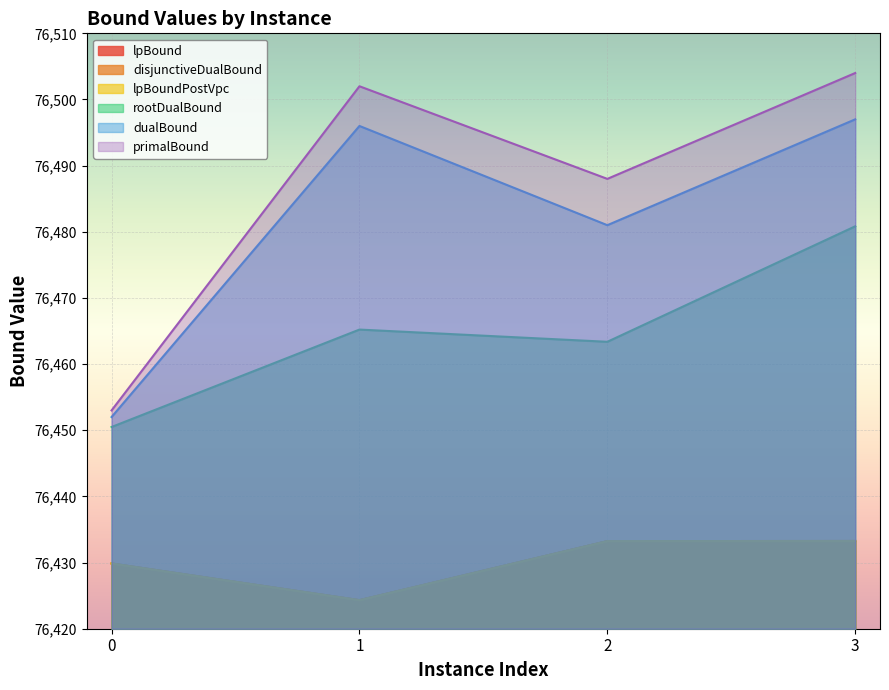

How many interior local valleys does the lpBound series have?

1